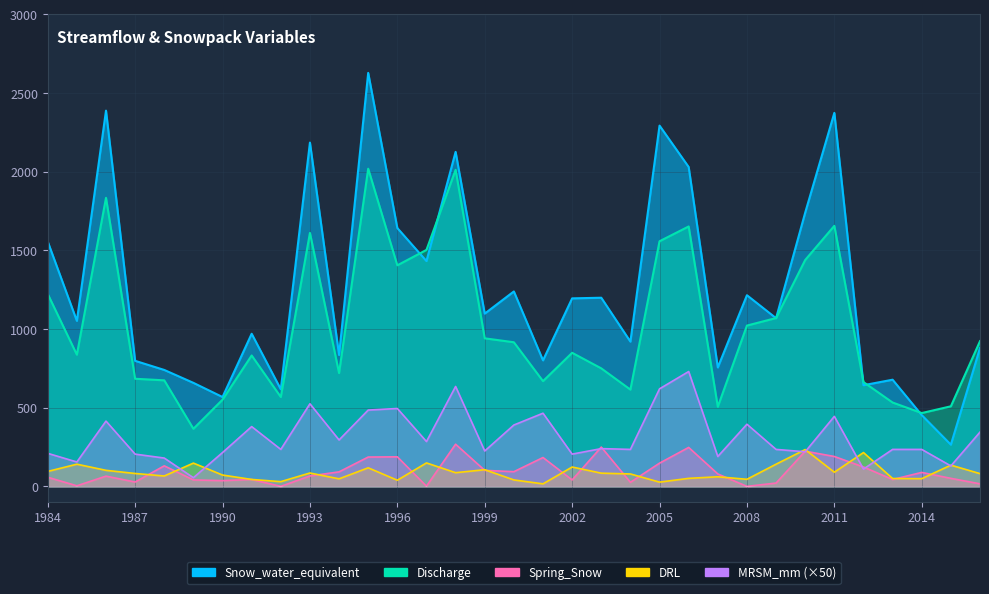

What is the value of the Spring_Snow point at the 24th from the left?

79.0